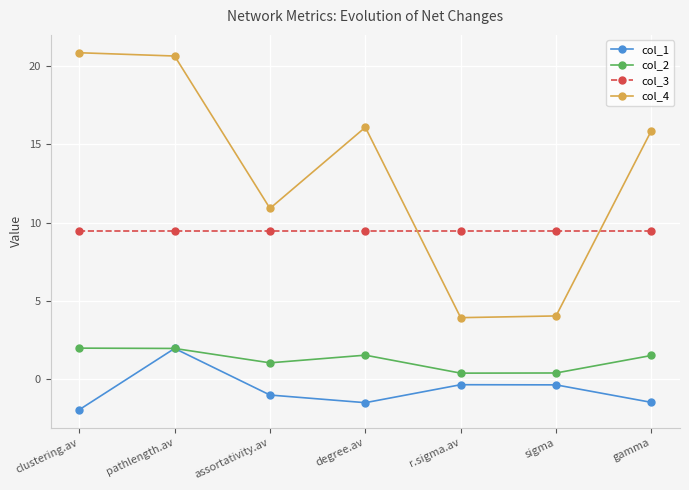

What is the value of the col_2 point at the 1st from the left?

2.0